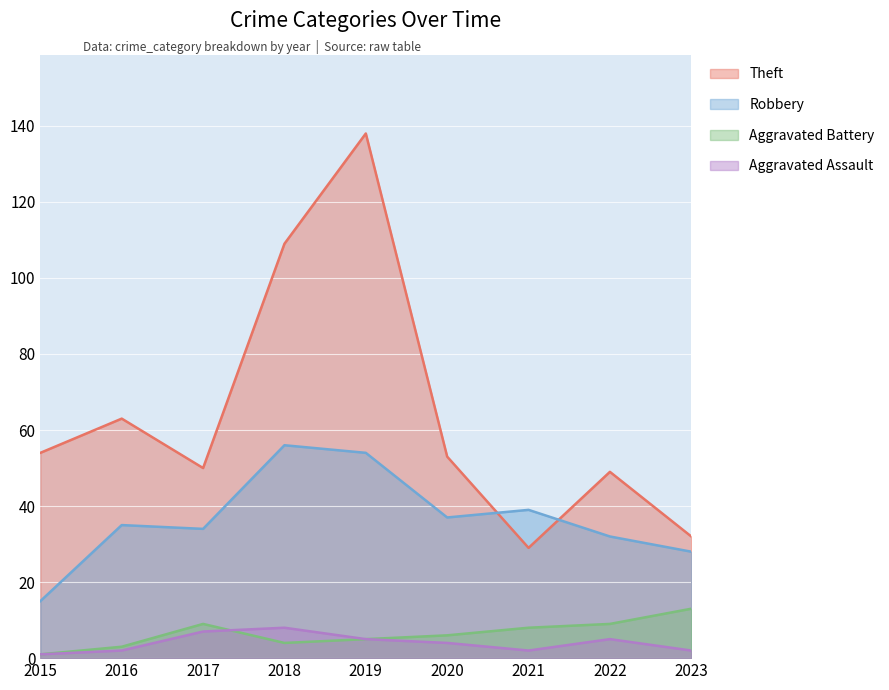

What is the spread (max minus min) of values at 2018?

105